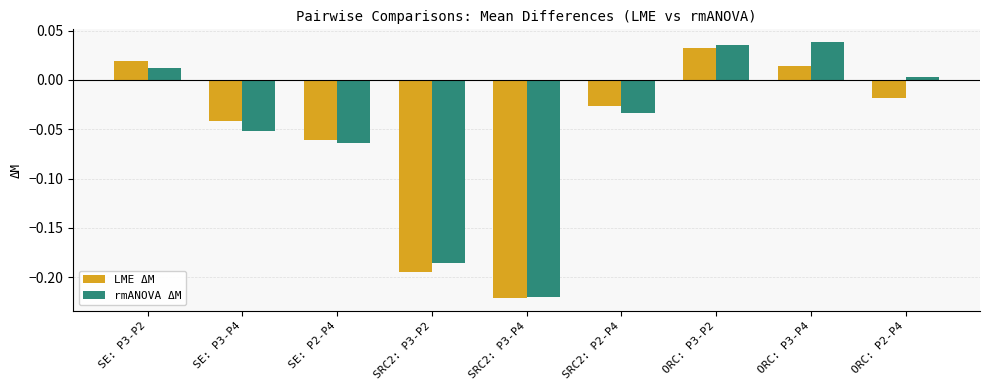

What is the difference between the second highest and minimum values in the LME ΔM series?

0.2